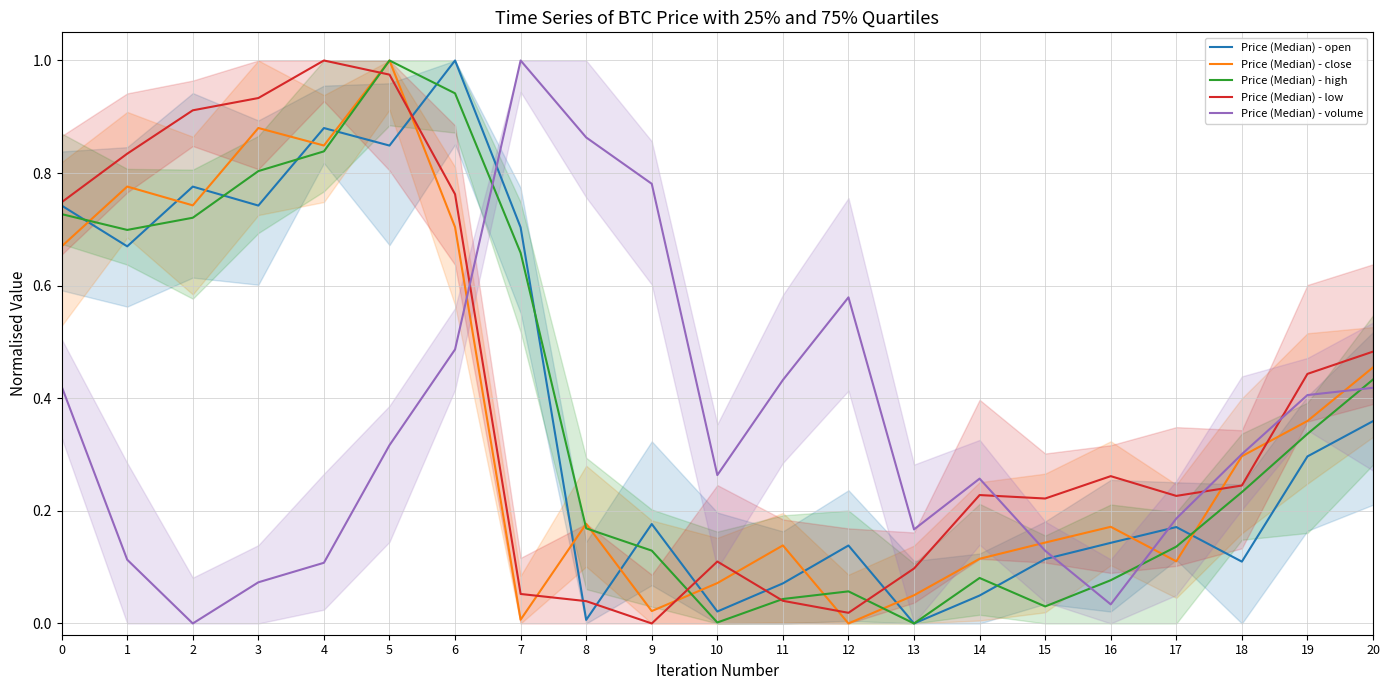

Which series changed the most between 2 and 12?

Price (Median) - low